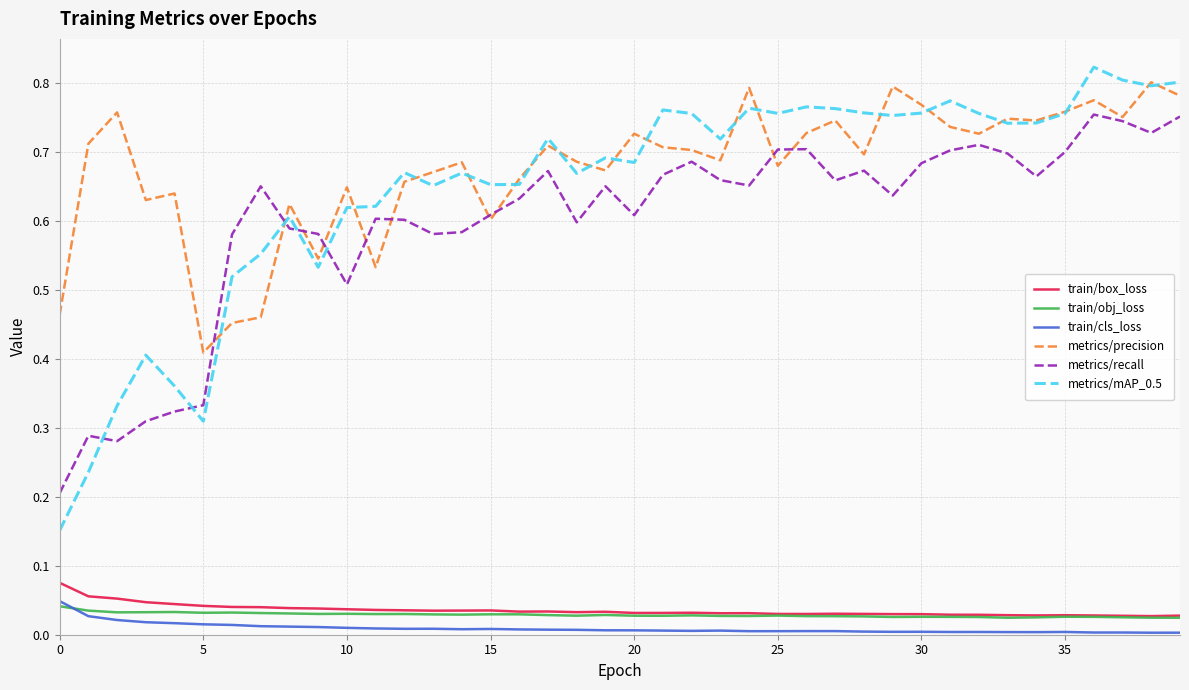

Which series has the widest spread of values?

metrics/mAP_0.5